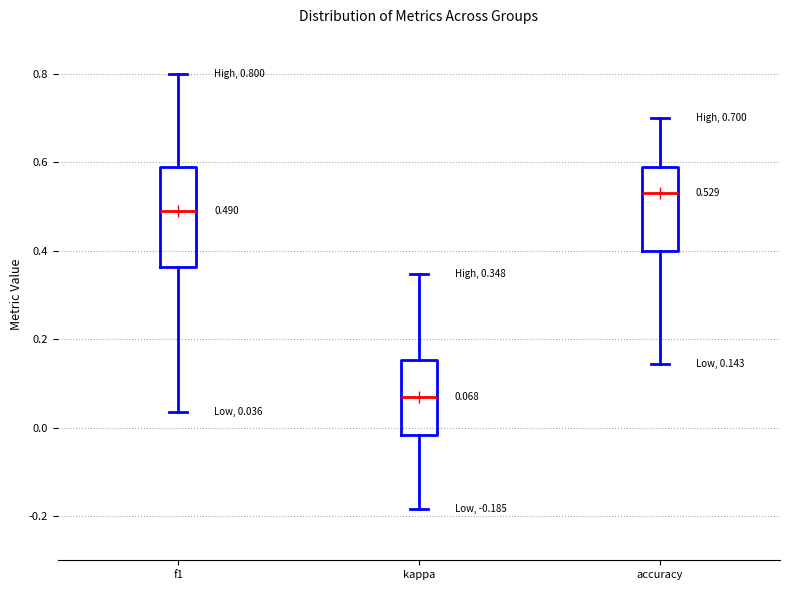

Which box has the highest median line?

accuracy